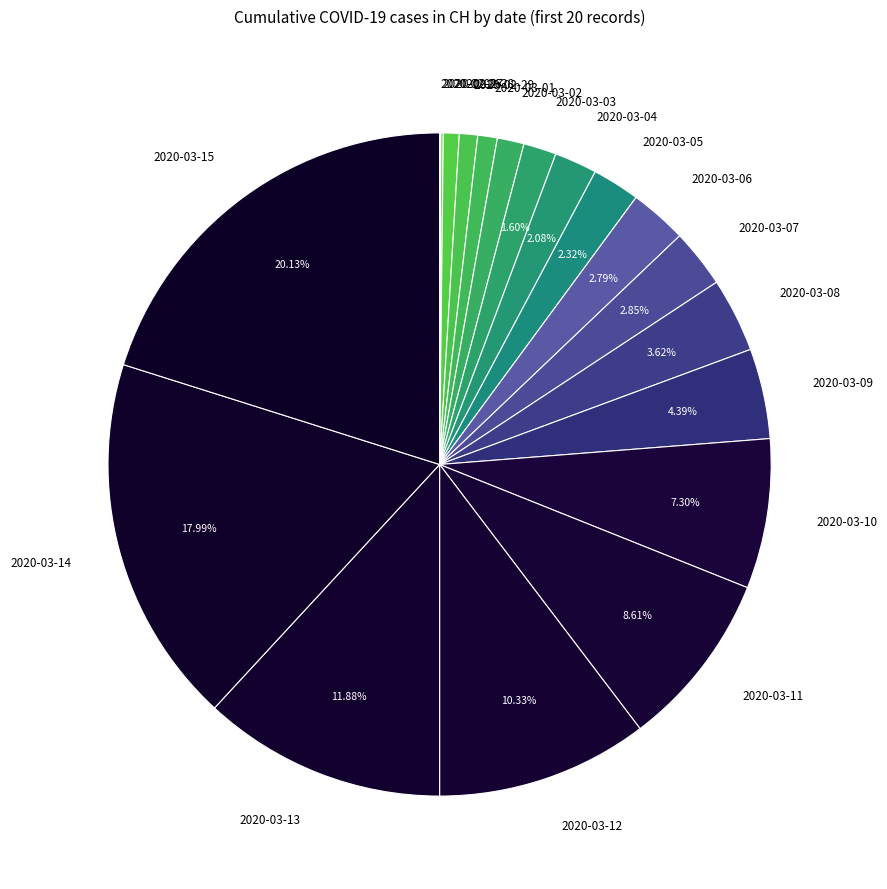

Between 2020-03-01 and 2020-03-13, which is larger?

2020-03-13